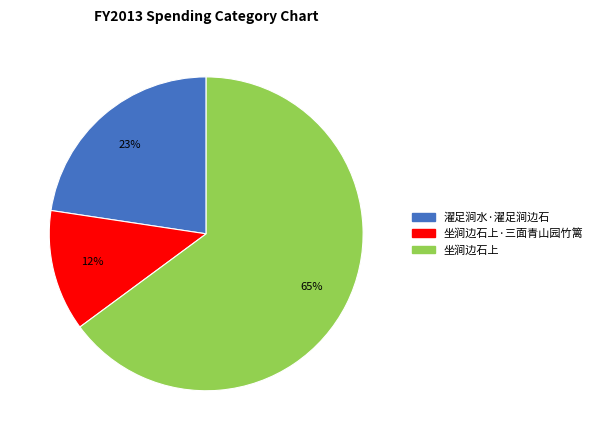

To the nearest percent, what is the average slice percentage?

33%